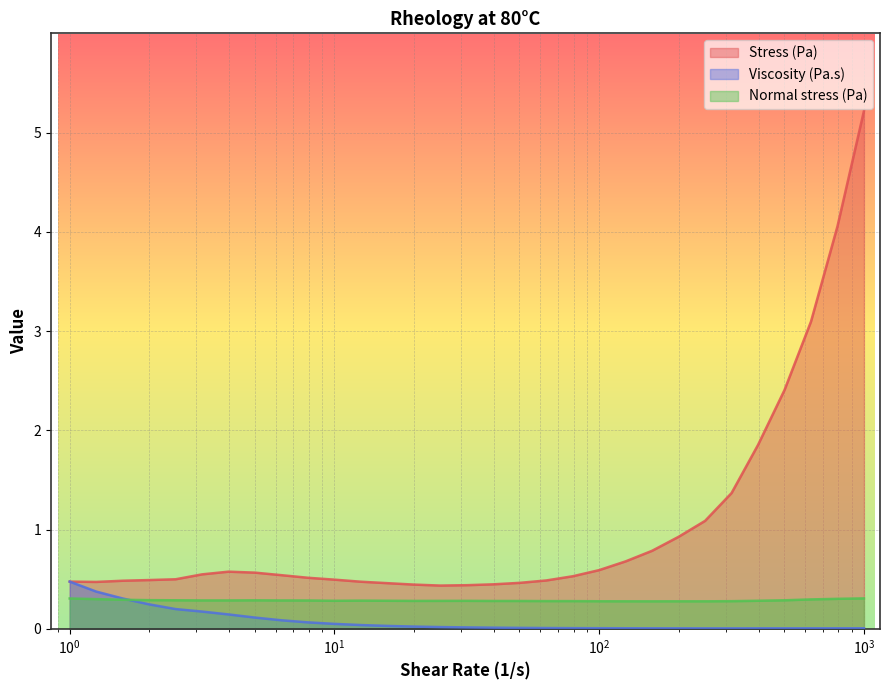

What is the sum of all Stress (Pa) values?

31.9